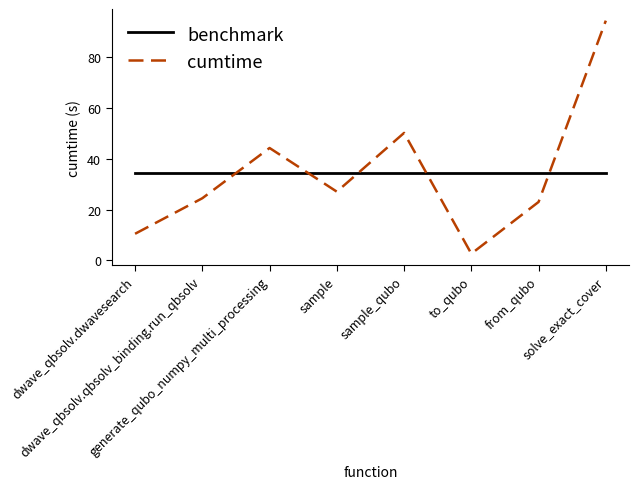

Is the value of benchmark at solve_exact_cover greater than the value of cumtime at sample_qubo?

No